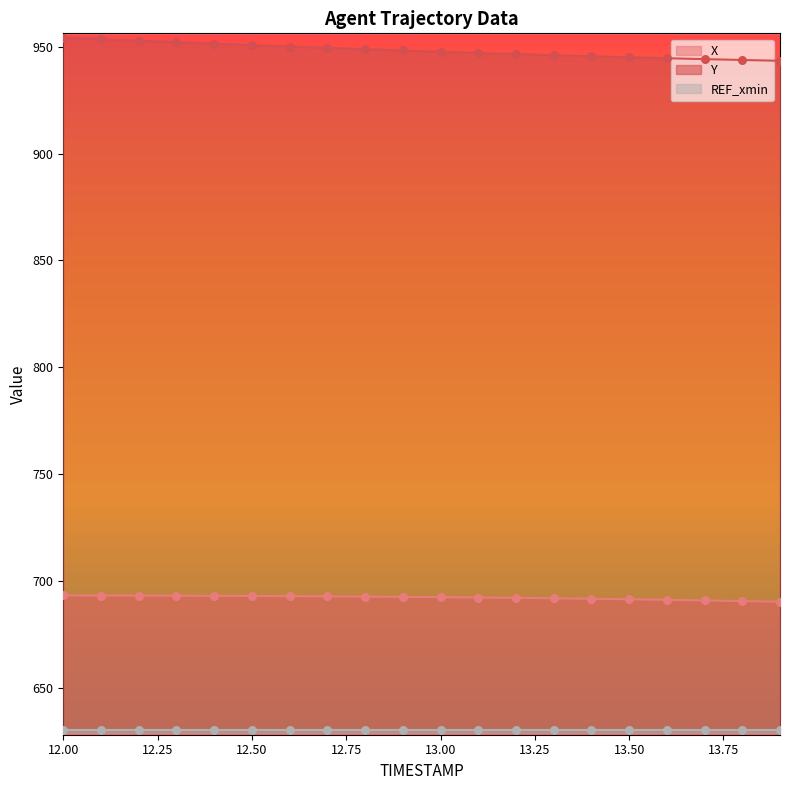

What is the lowest value of the X series?

690.2